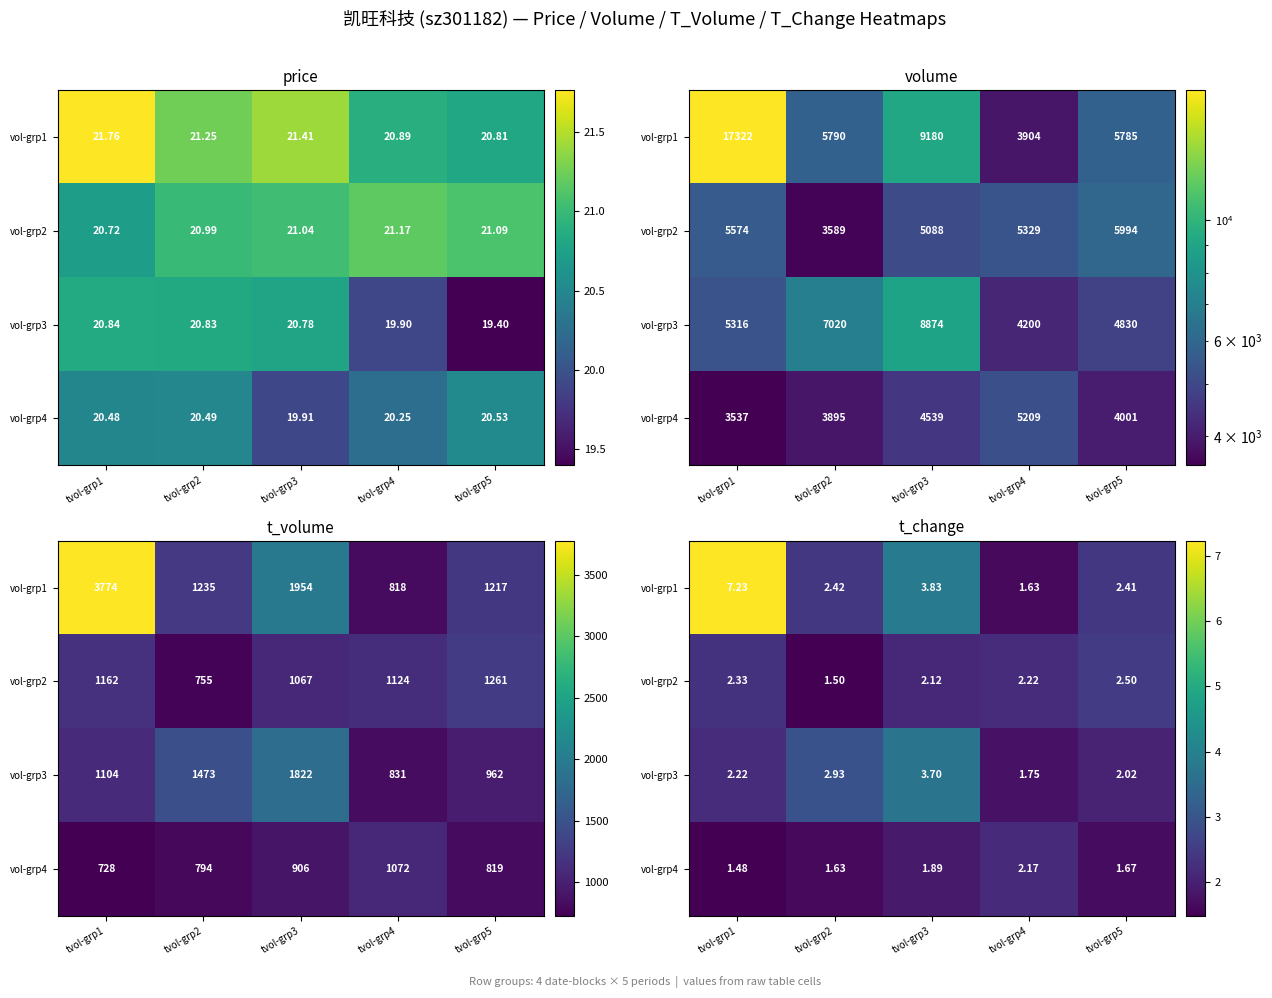

The vol-grp2 series shows 2.5 at tvol-grp5. True or false?

True